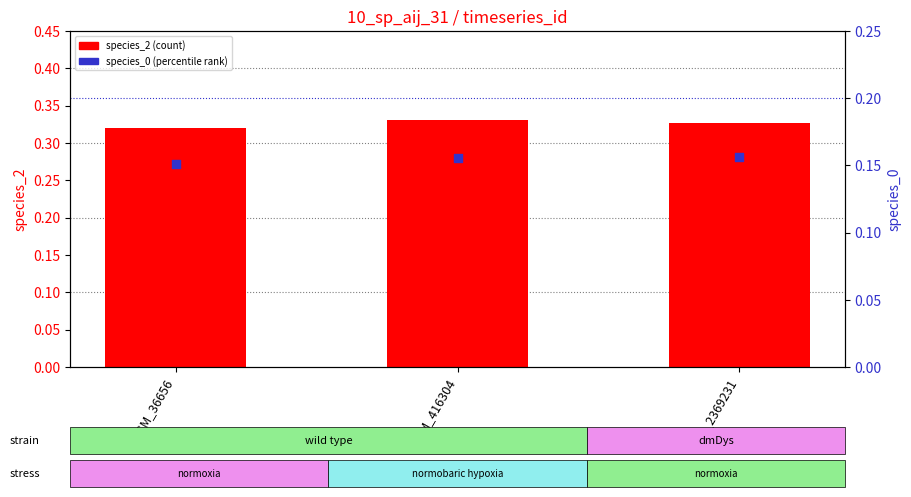

At how many categories does at least one series exceed 0?

3